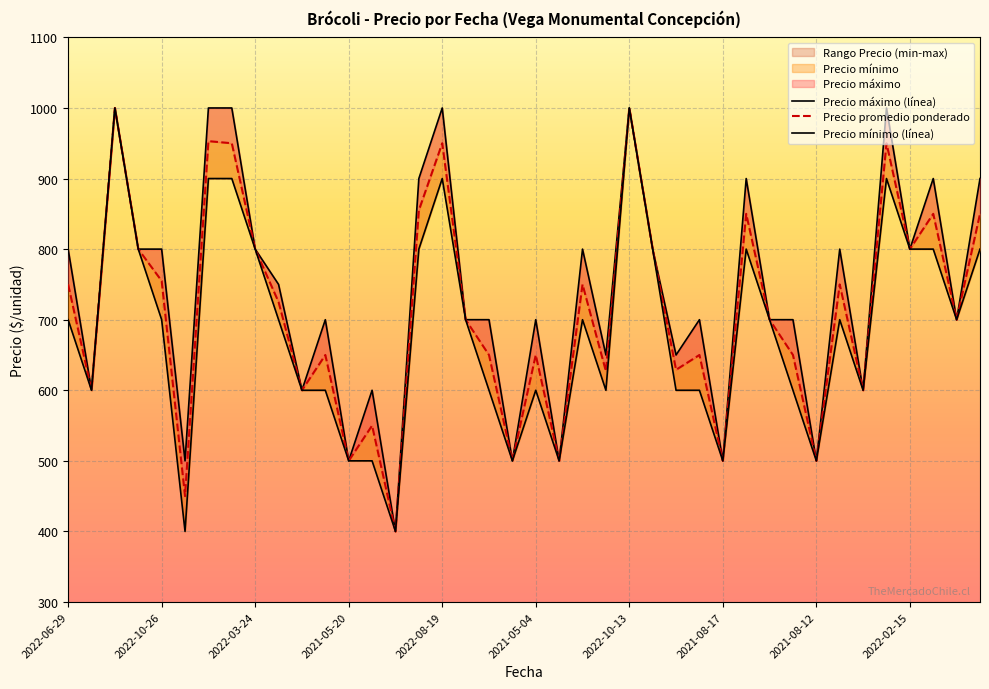

What is the label of the 21st point from the left?

2021-05-04